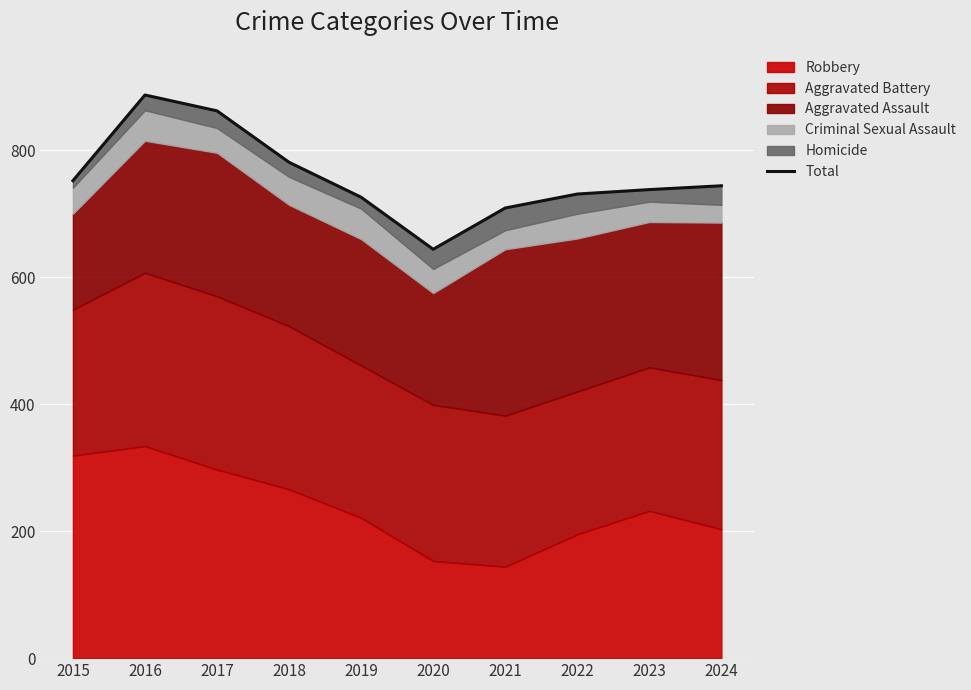

How many points are lower than both their immediate neighbors (excluding endpoints)?

1